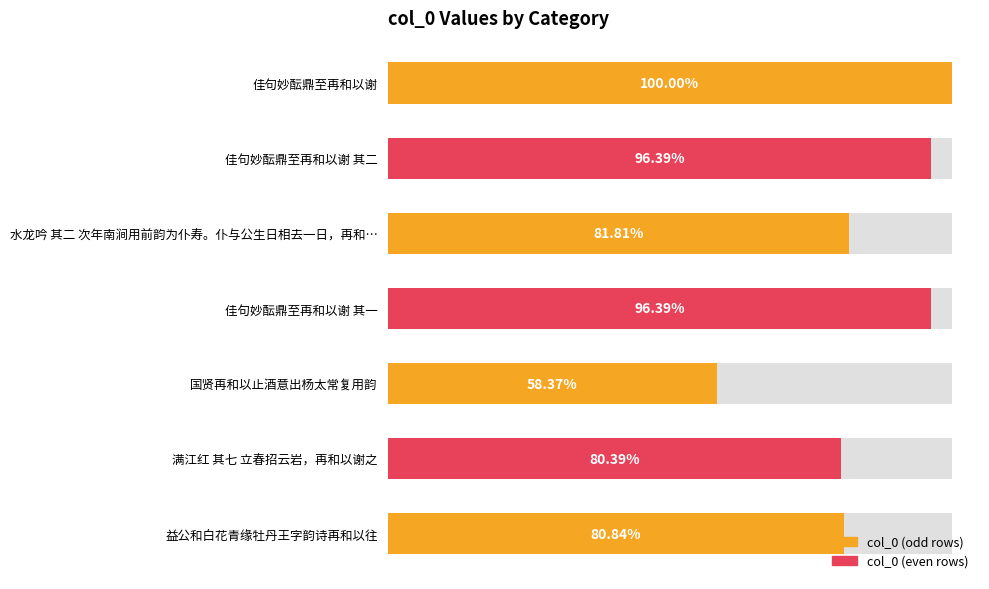

Count the number of values greater than 925666.

3